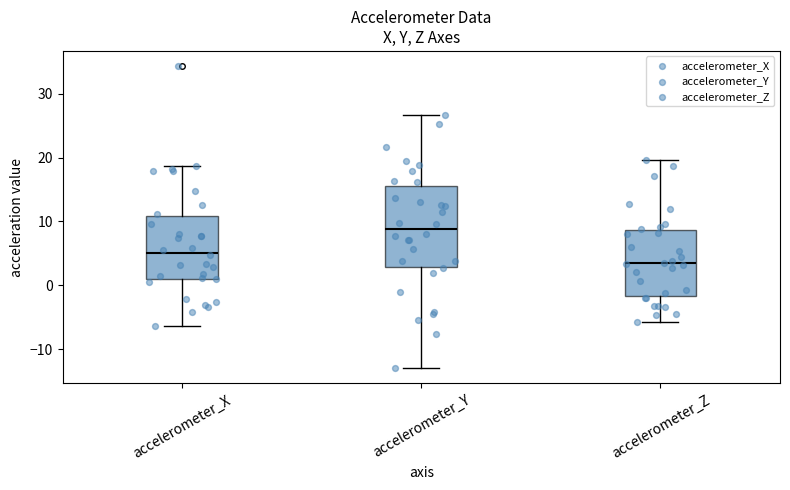

Reading left to right, transcribe this box plot: for each box, give where its median line is, the range the box spans, and where its two whiskers end, as read against the y-axis. The values are not printed on the chart, so give them approximately, as read against the axis.

accelerometer_X: median 5, box 1 to 11, whiskers -6 to 19
accelerometer_Y: median 9, box 3 to 16, whiskers -13 to 27
accelerometer_Z: median 3, box -2 to 9, whiskers -6 to 20